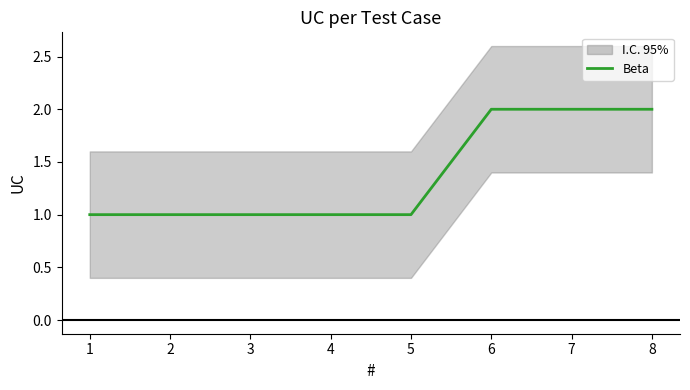

Rank the categories by value from highest to lowest.

6, 7, 8, 1, 2, 3, 4, 5